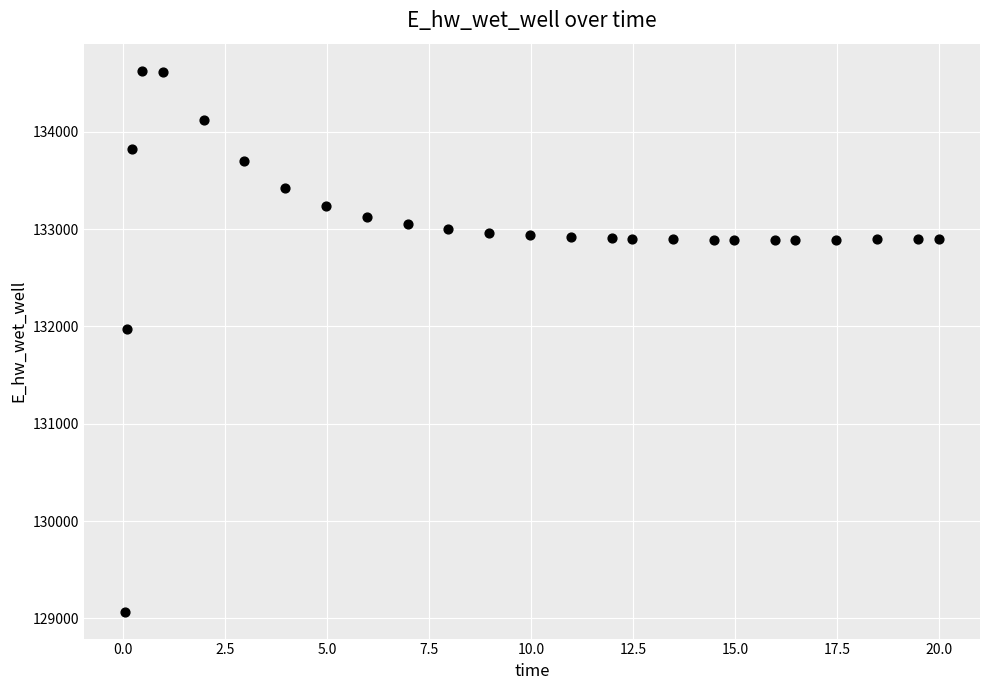

What is the range of X values (max minus min)?

20.0